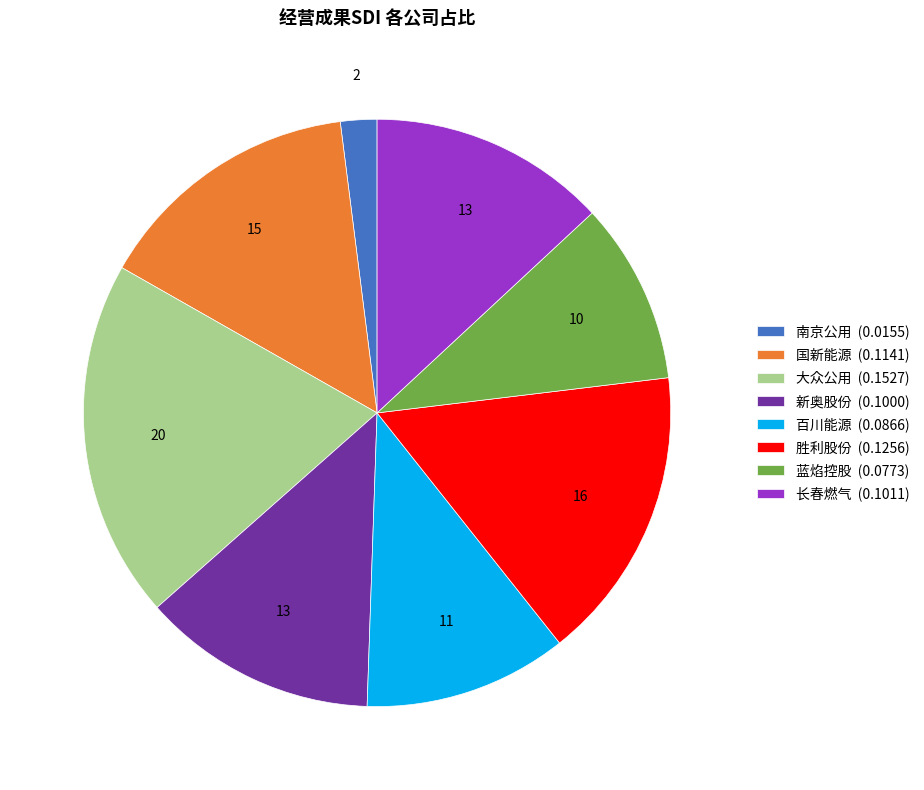

Is there a majority slice in this chart?

No